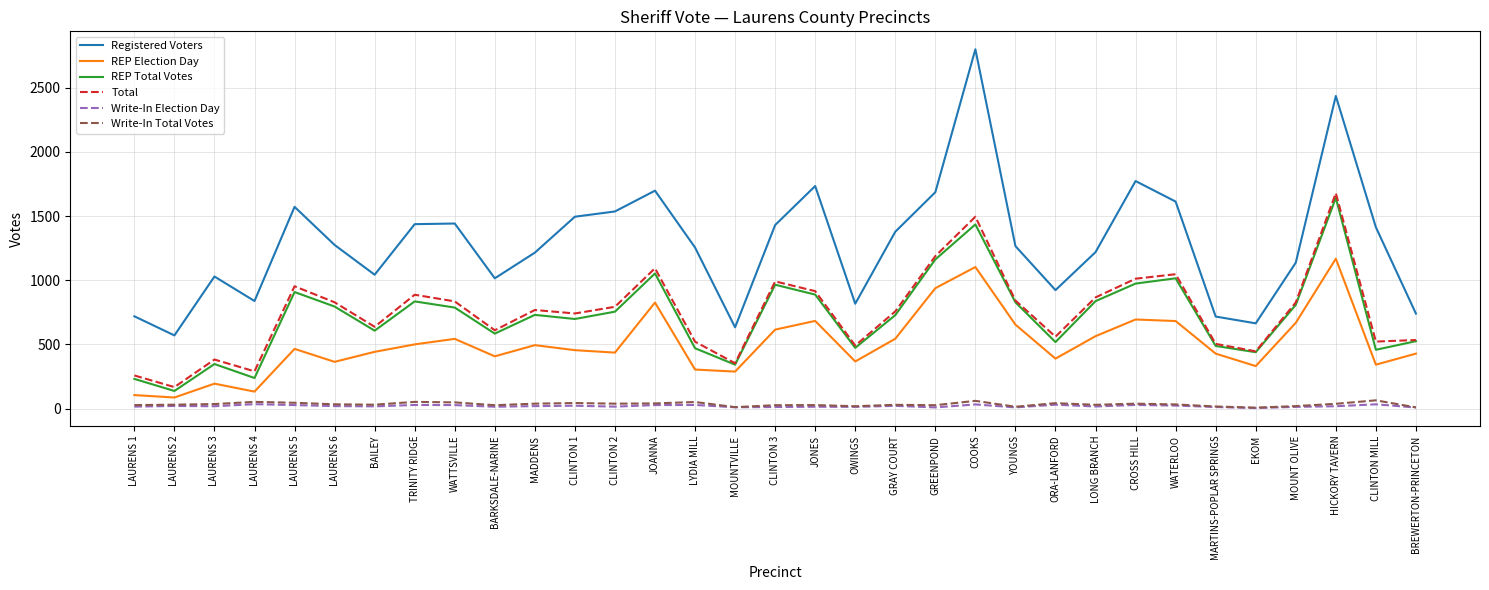

The value of Total at COOKS is 634. True or false?

False